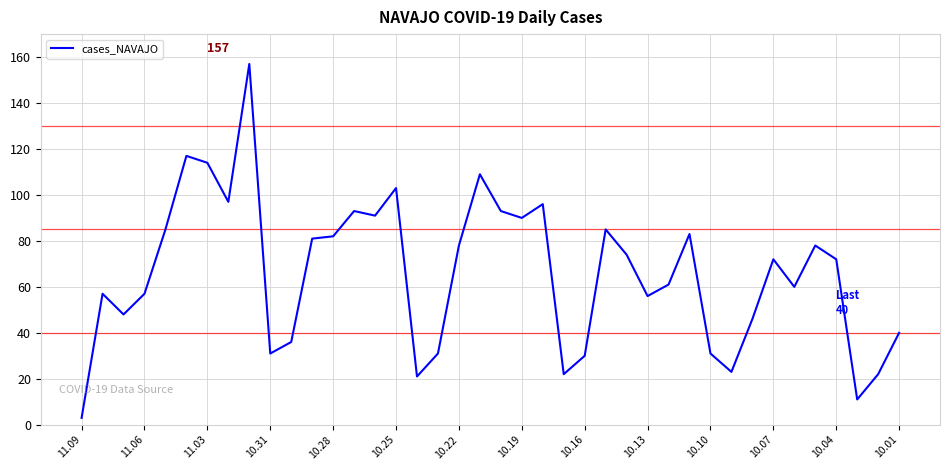

What is the greatest value displayed?

157